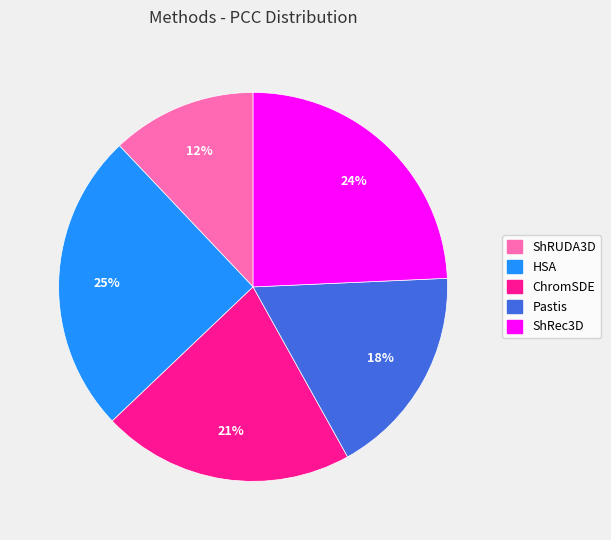

To the nearest percent, what portion does ChromSDE represent?

21%